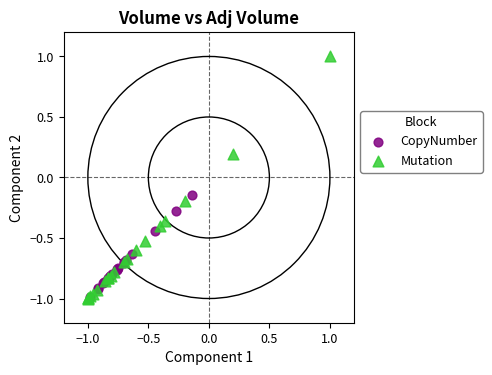

Which series has the largest Y range (max minus min)?

Mutation